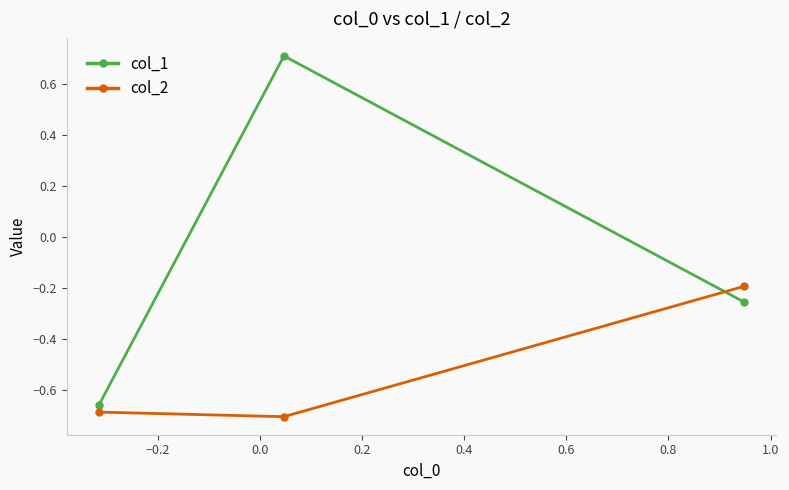

Which series has the largest total across all categories?

col_1